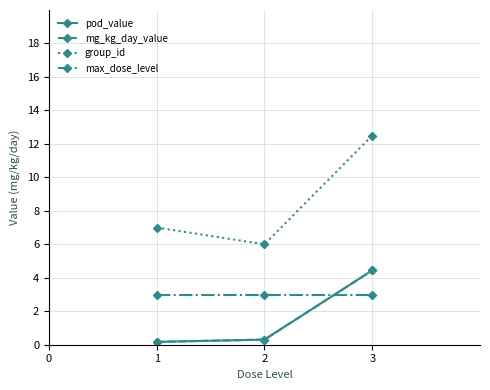

What is the average value of the max_dose_level series?

3.0